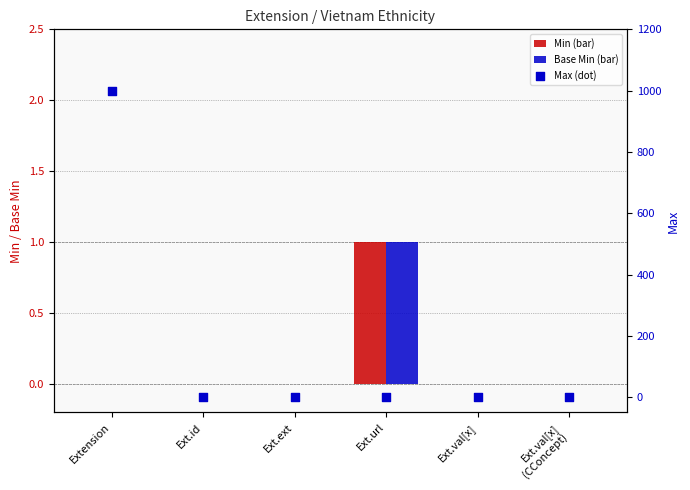

At which category is the sum across all series the highest?

Extension